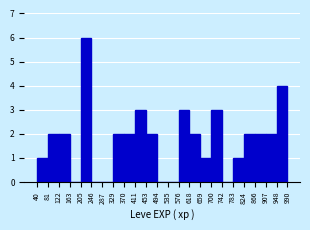

How tall is the bar that spans 783 to 824 on the x-axis? The values are not printed on the chart, so give them approximately, as read against the axis.

1